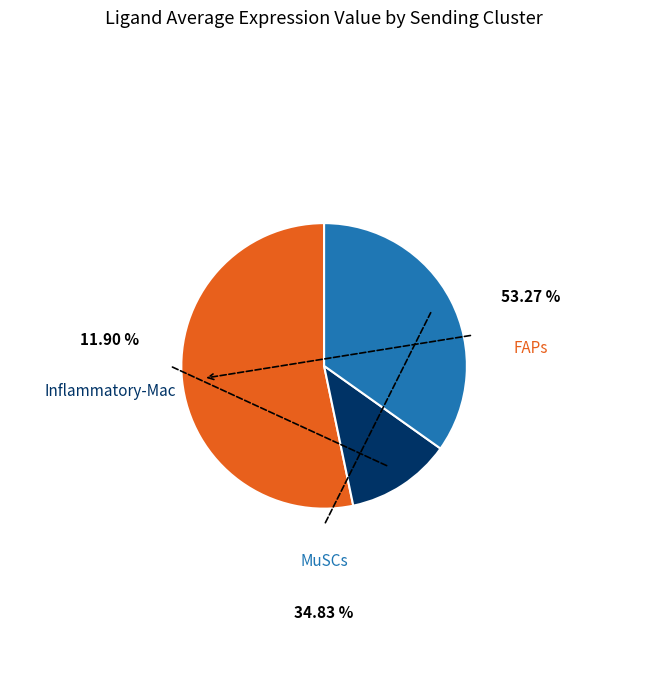

Does any single category account for the majority?

Yes